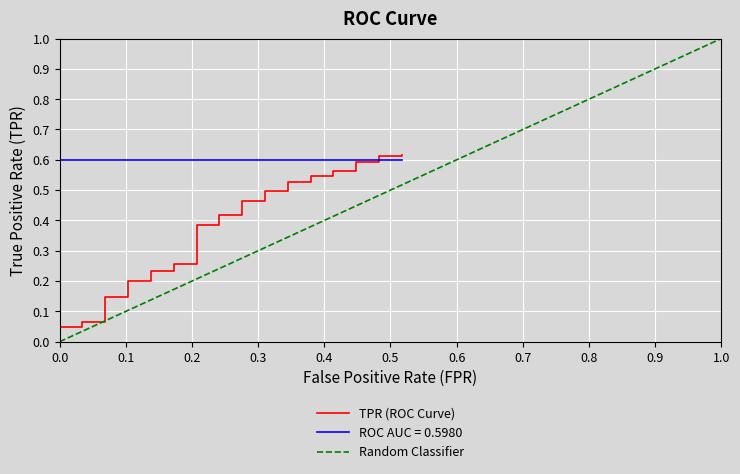

True or false: roc_auc and tpr cross at least once.

True